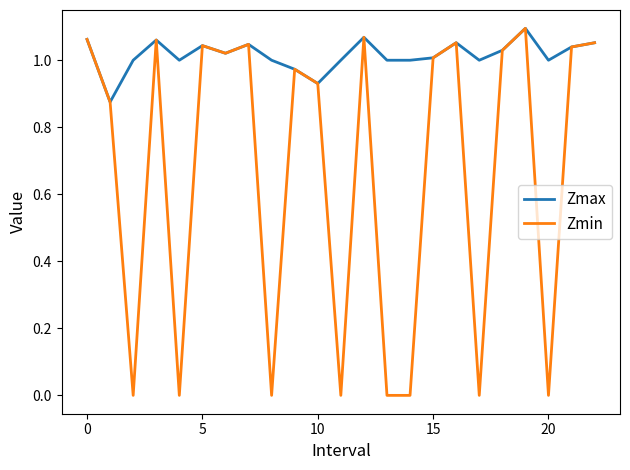

Which series has the widest spread of values?

Zmin